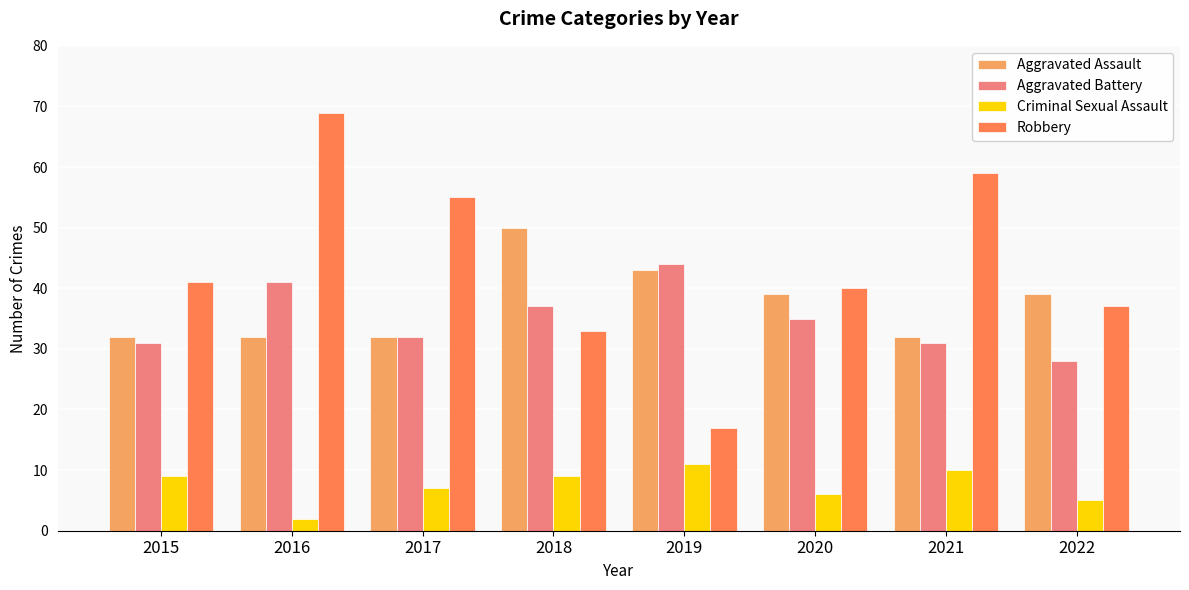

Which series has the largest total across all categories?

Robbery